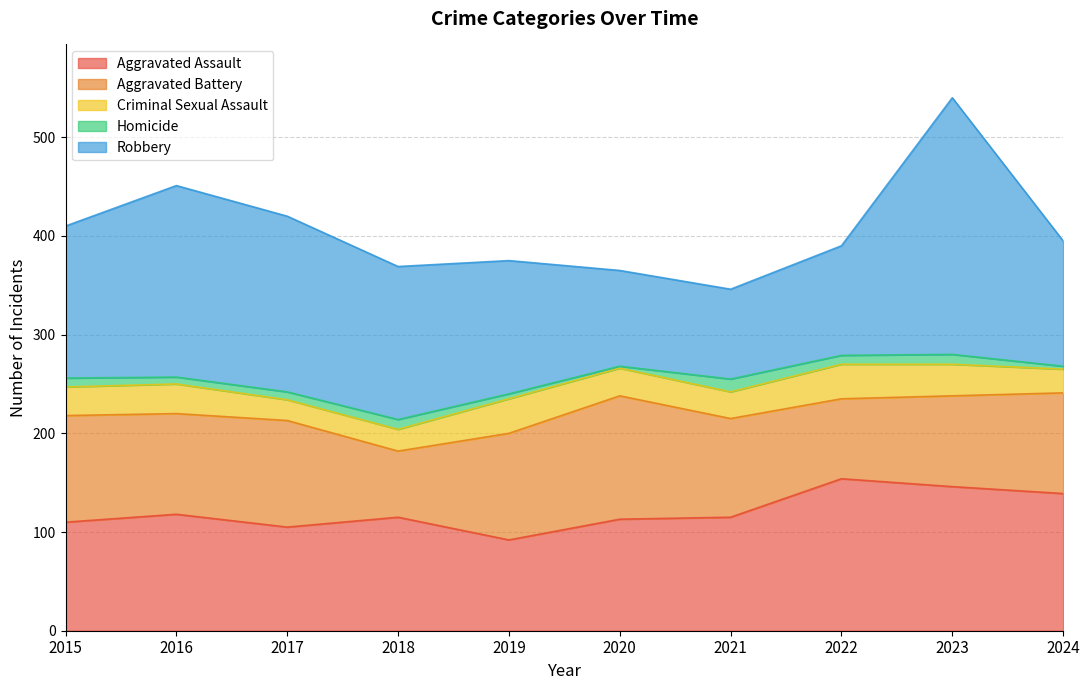

Reading left to right, extract all data points from this chart.

Aggravated Assault: 2015=110	2016=118	2017=105	2018=115	2019=92	2020=113	2021=115	2022=154	2023=146	2024=139
Aggravated Battery: 2015=108	2016=102	2017=108	2018=67	2019=108	2020=125	2021=100	2022=81	2023=92	2024=102
Criminal Sexual Assault: 2015=29	2016=30	2017=21	2018=22	2019=35	2020=28	2021=27	2022=35	2023=32	2024=24
Homicide: 2015=9	2016=7	2017=8	2018=10	2019=5	2020=2	2021=13	2022=9	2023=10	2024=3
Robbery: 2015=154	2016=194	2017=178	2018=155	2019=135	2020=97	2021=91	2022=111	2023=260	2024=127